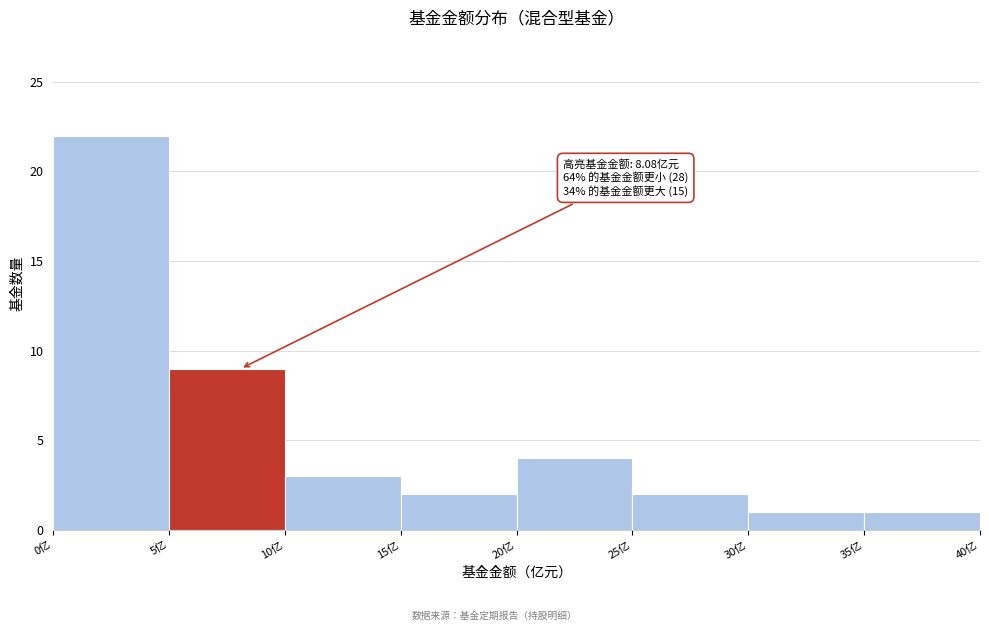

Which range on the x-axis has the tallest bar?

0 to 5